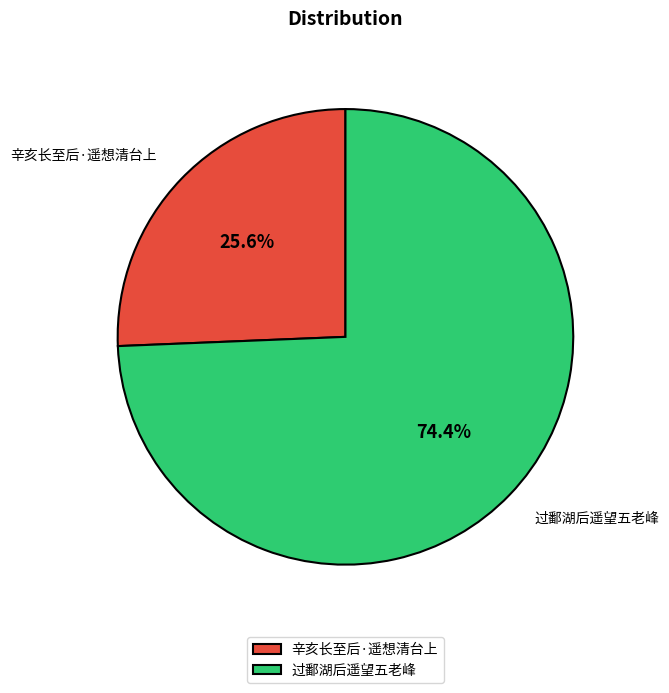

Count the number of slices in the pie.

2